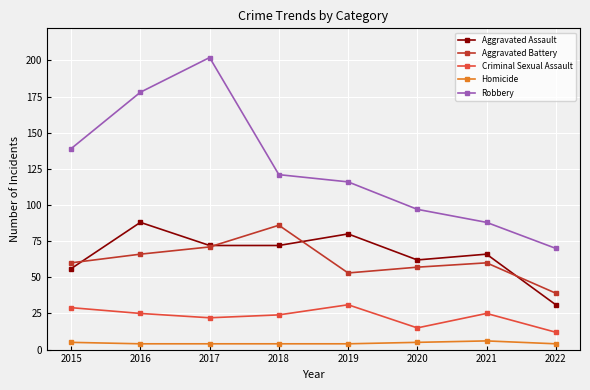

Reading left to right, extract all data points from this chart.

Aggravated Assault: 2015=56	2016=88	2017=72	2018=72	2019=80	2020=62	2021=66	2022=31
Aggravated Battery: 2015=60	2016=66	2017=71	2018=86	2019=53	2020=57	2021=60	2022=39
Criminal Sexual Assault: 2015=29	2016=25	2017=22	2018=24	2019=31	2020=15	2021=25	2022=12
Homicide: 2015=5	2016=4	2017=4	2018=4	2019=4	2020=5	2021=6	2022=4
Robbery: 2015=139	2016=178	2017=202	2018=121	2019=116	2020=97	2021=88	2022=70